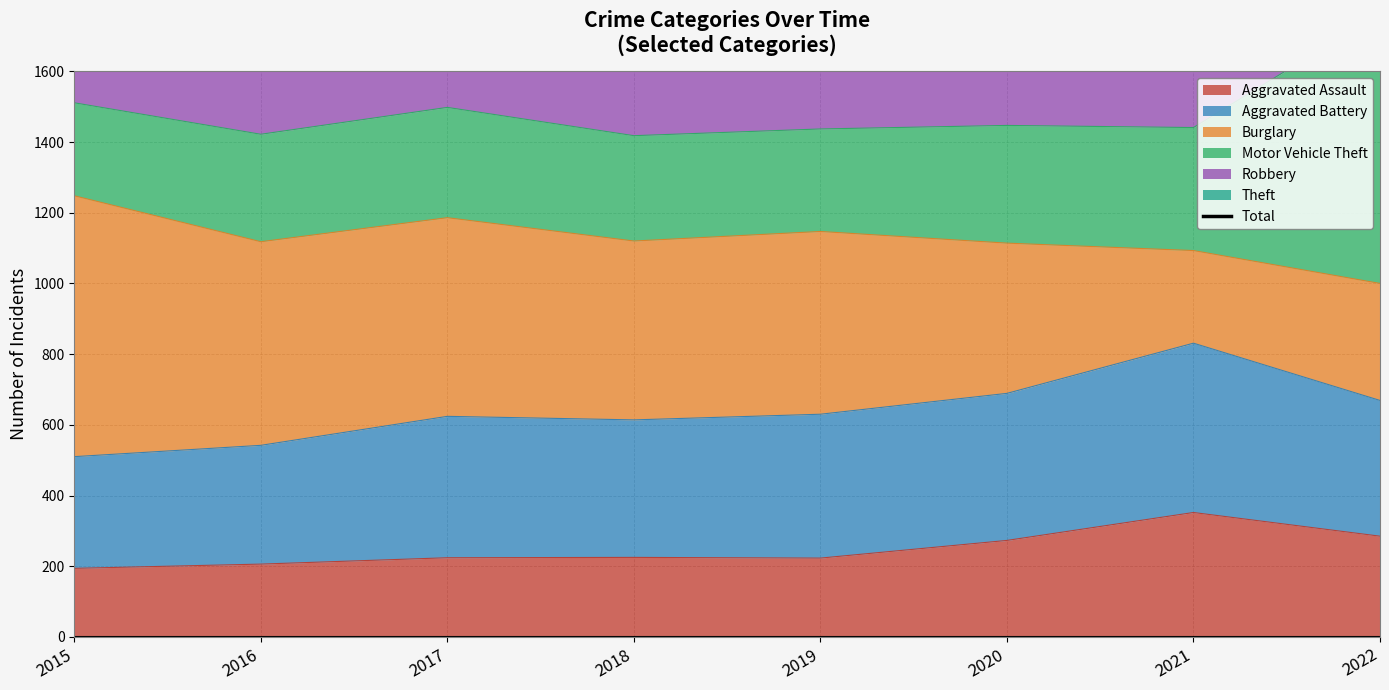

What is the average value?

3194